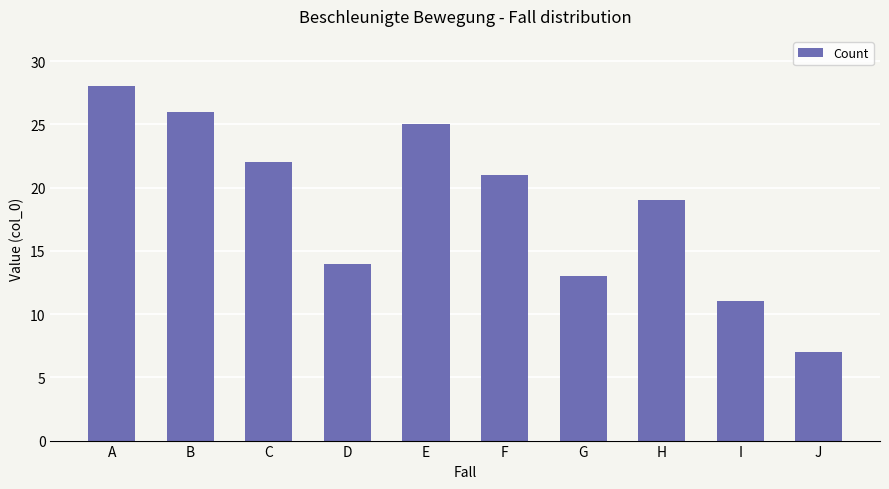

Reading left to right, transcribe all the data shown in this chart.

A=28	B=26	C=22	D=14	E=25	F=21	G=13	H=19	I=11	J=7